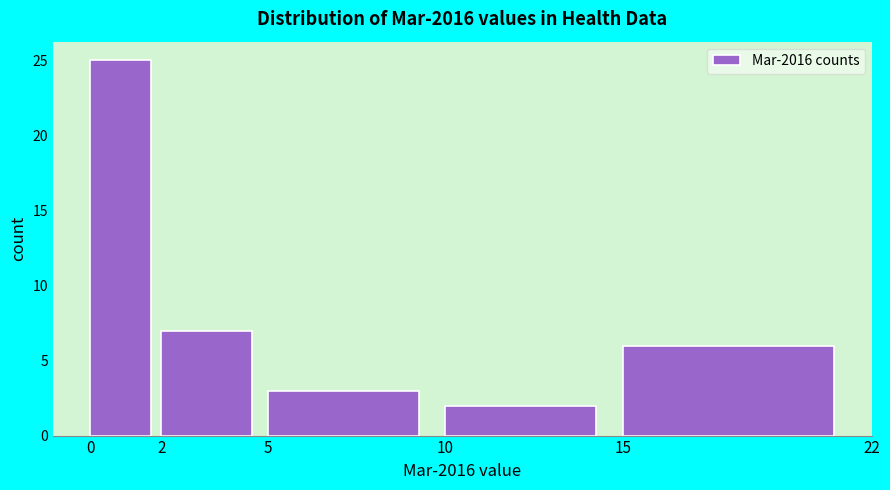

Which range on the x-axis has the tallest bar?

0 to 2